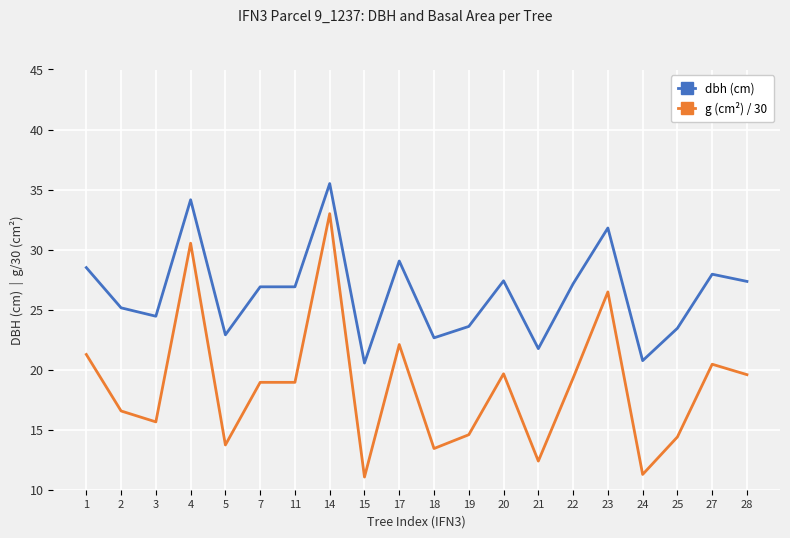

True or false: dbh (cm) has a value of 26.9 at 7.

True